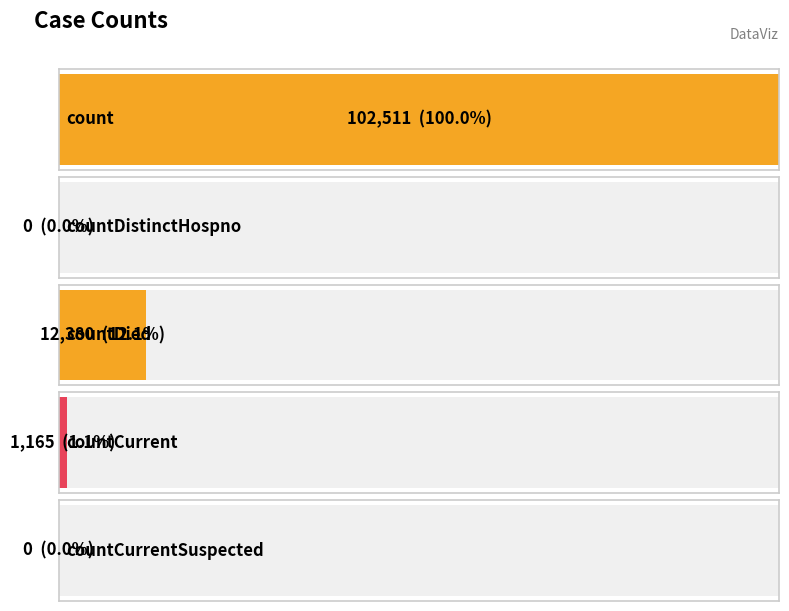

List the labels in order of value, smallest first.

countDistinctHospno, countCurrentSuspected, countCurrent, countDied, count